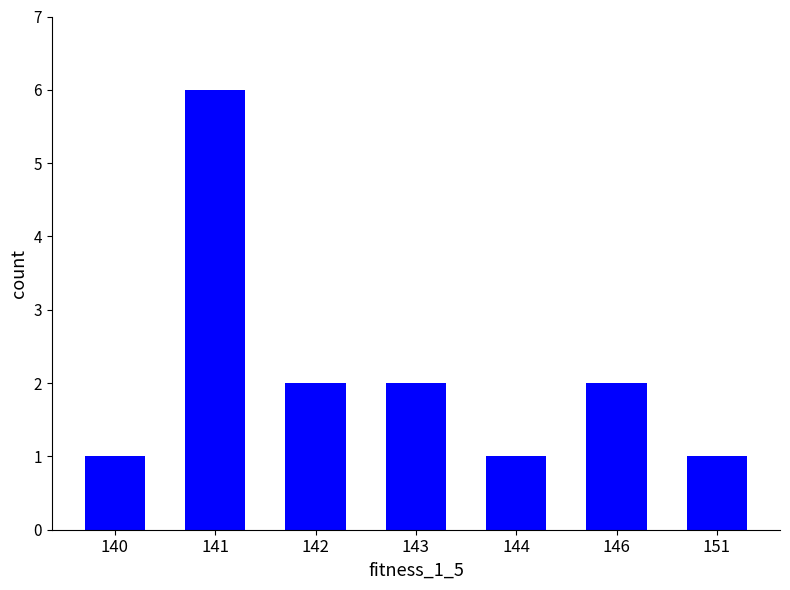

What is the difference between the maximum and minimum values?

5